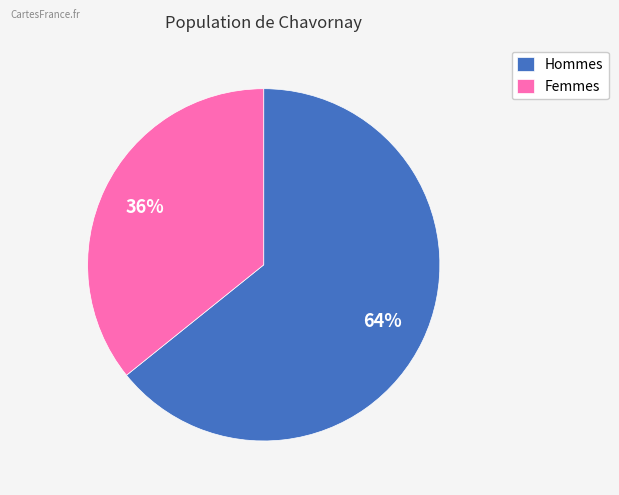

Rank the categories by value from lowest to highest.

Femmes, Hommes